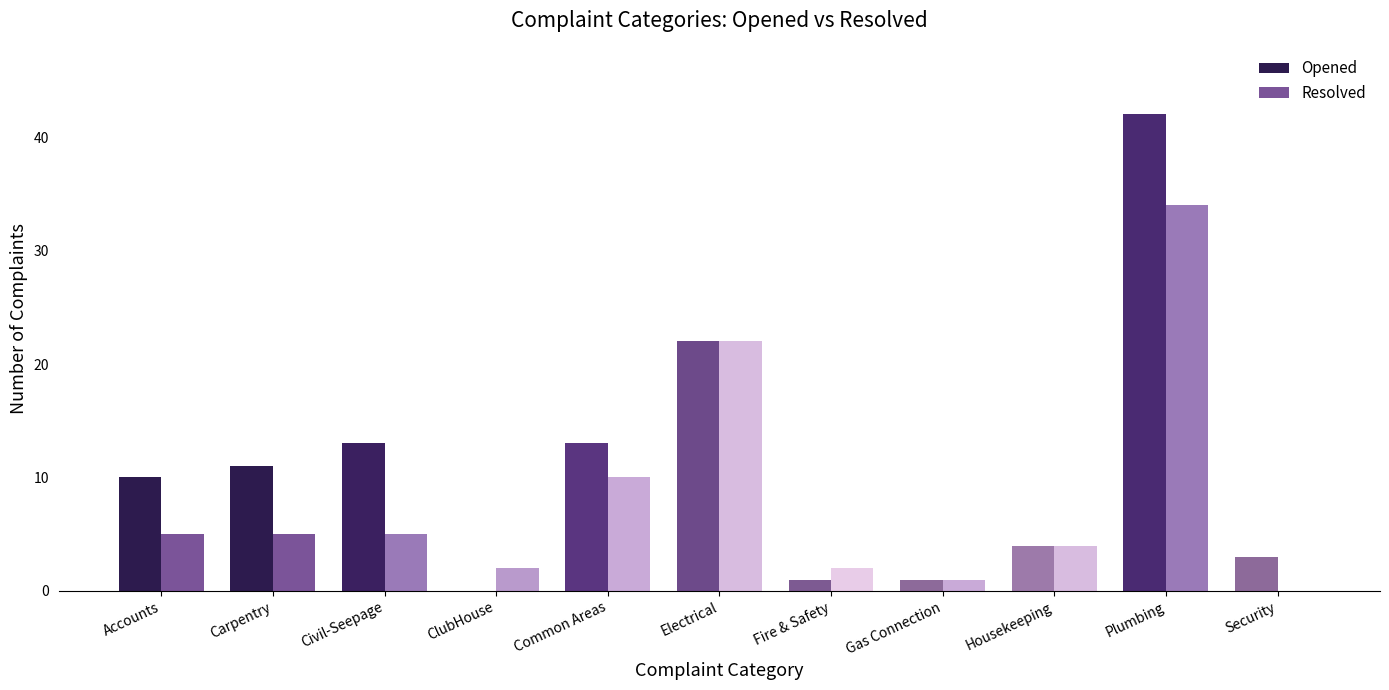

Does the chart contain stacked bars?

No